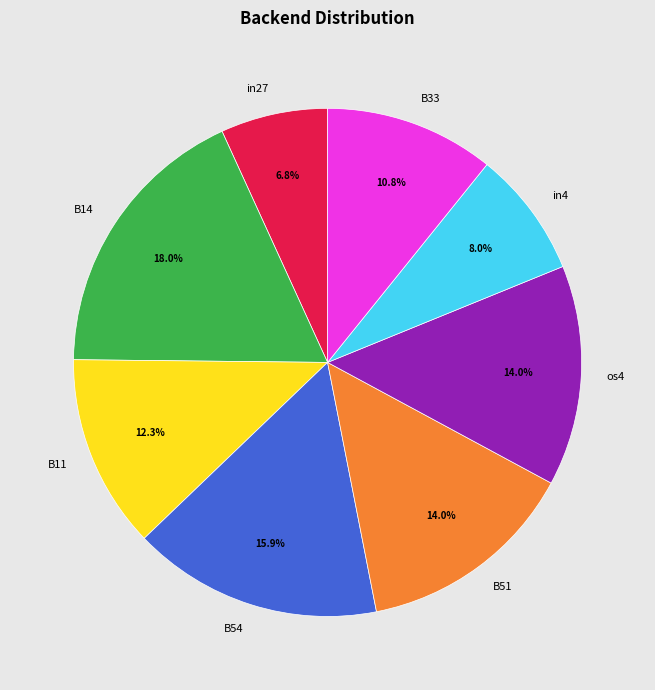

Is it true that B51 is 14% of the pie?

True